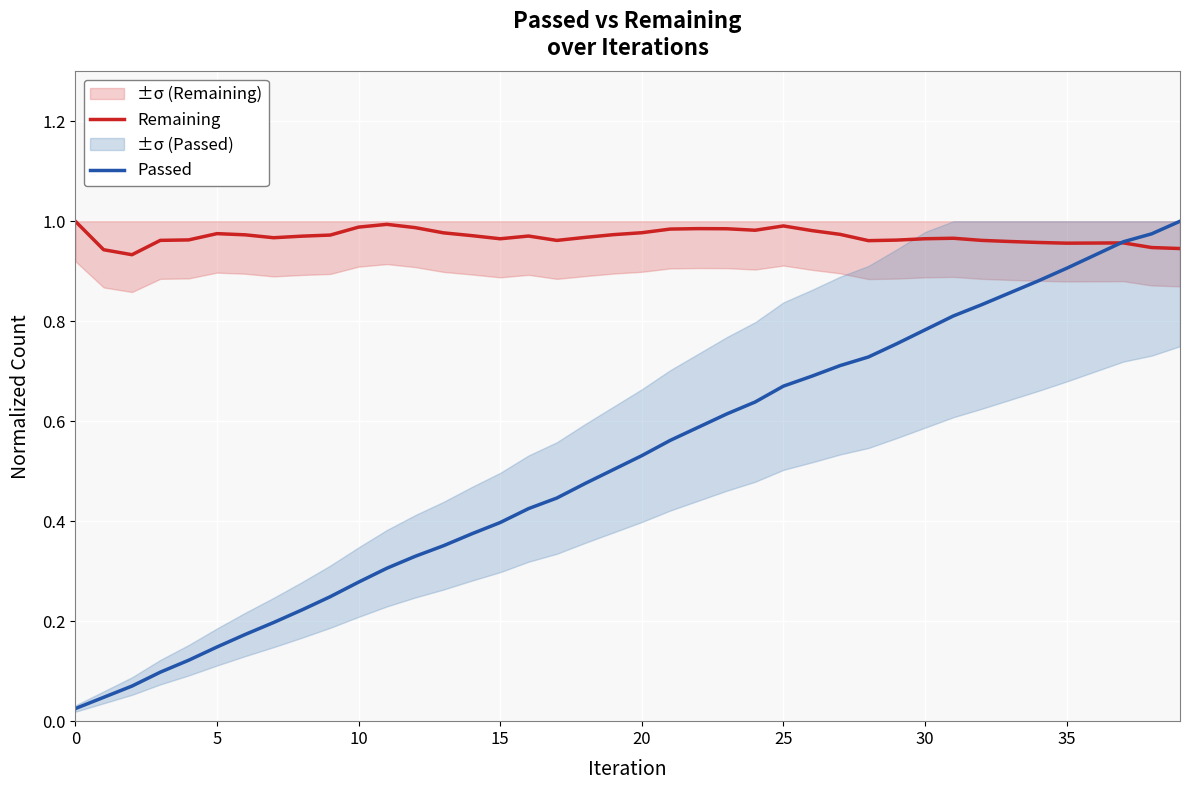

Which series changed the most between 15 and 29?

Passed